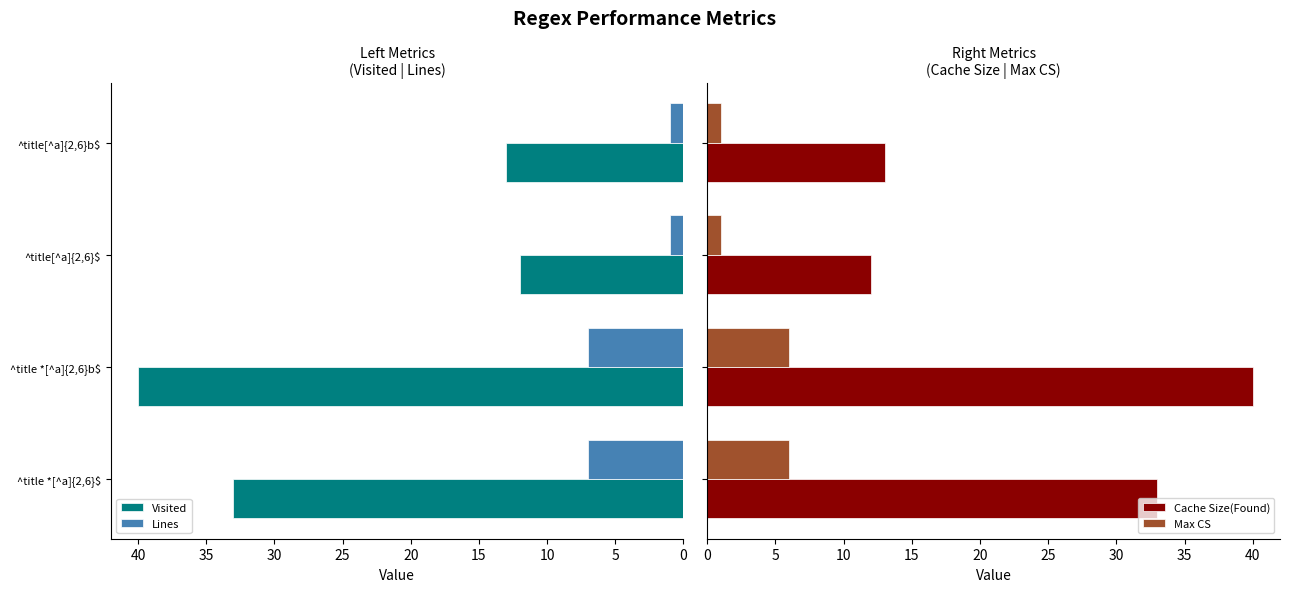

What is the difference between the maximum and minimum values in the Max CS series?

5